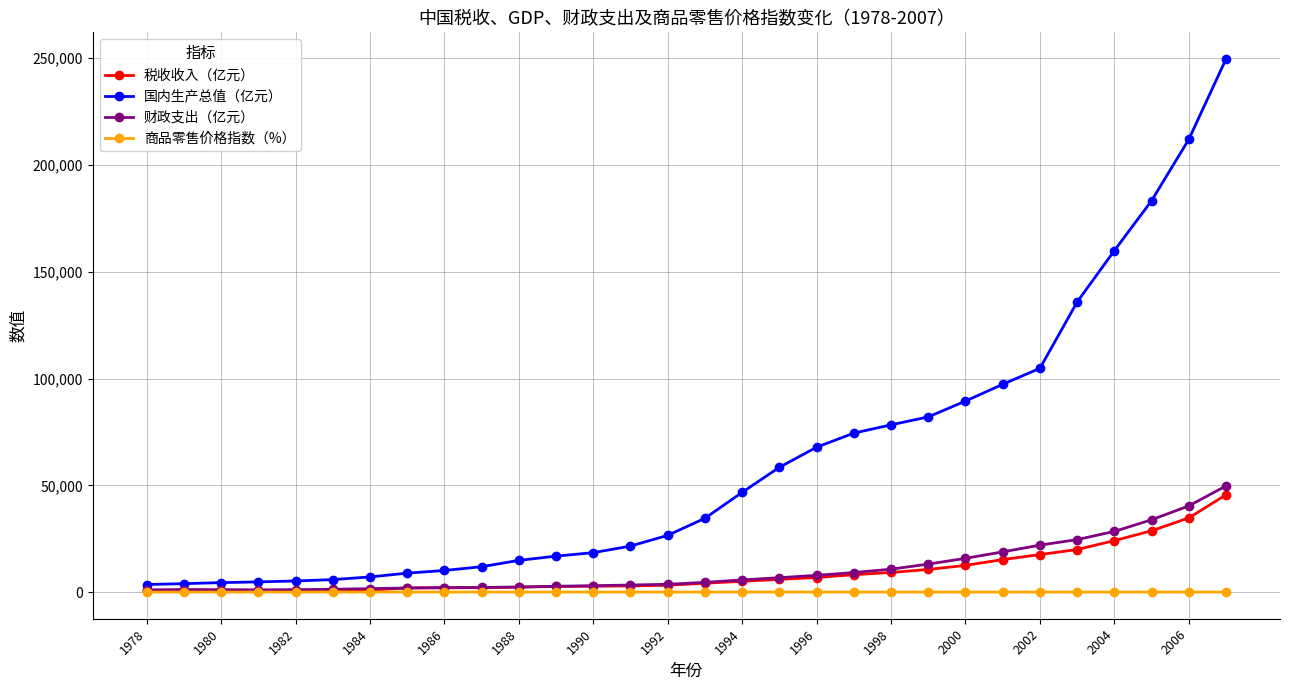

Which series has the largest total across all categories?

国内生产总值（亿元）